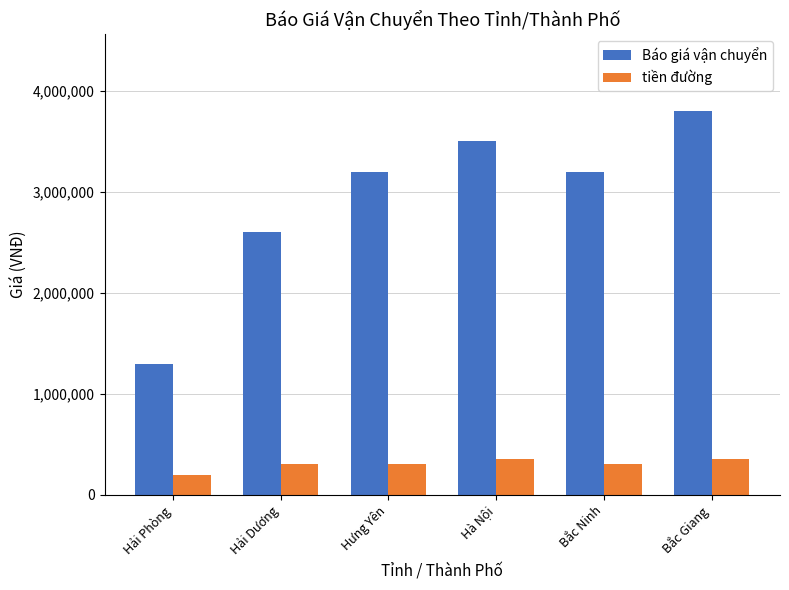

Reading right to left, list all the values displayed in this chart.

Báo giá vận chuyển: Bắc Giang=3800000	Bắc Ninh=3200000	Hà Nội=3500000	Hưng Yên=3200000	Hải Dương=2600000	Hải Phòng=1300000
tiền đường: Bắc Giang=350000	Bắc Ninh=300000	Hà Nội=350000	Hưng Yên=300000	Hải Dương=300000	Hải Phòng=200000